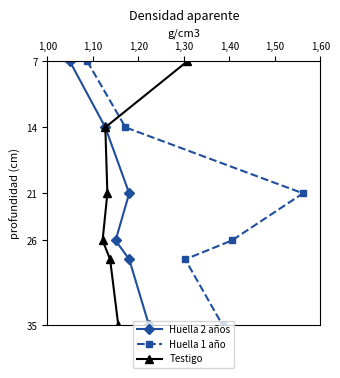

At 1,30, list the series in order from smallest to largest.

Huella 2 años, Huella 1 año, Testigo